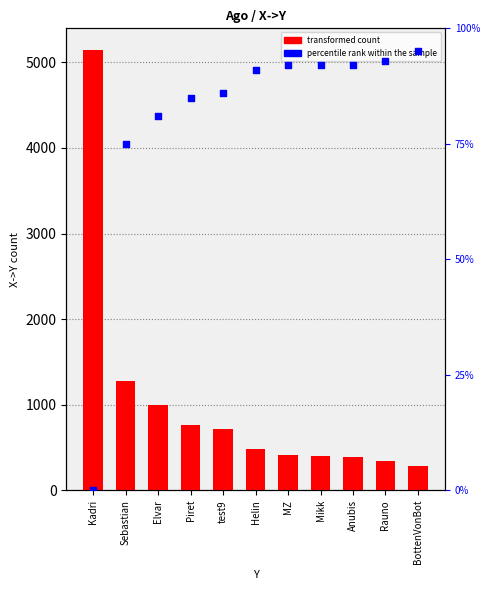

Which series has the widest spread of Y values?

transformed count